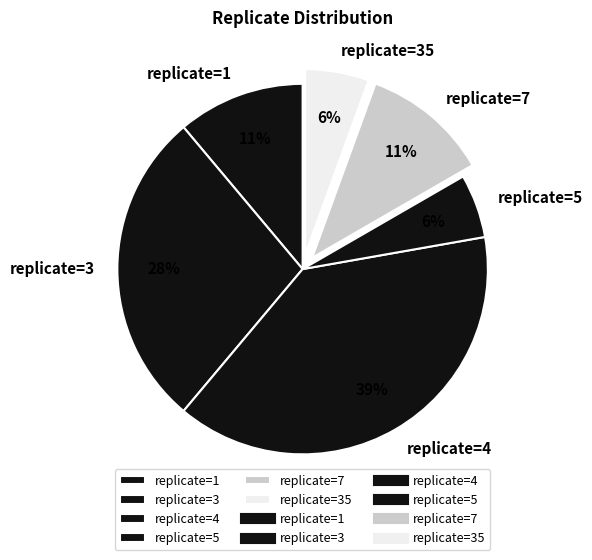

Is there a majority slice in this chart?

No